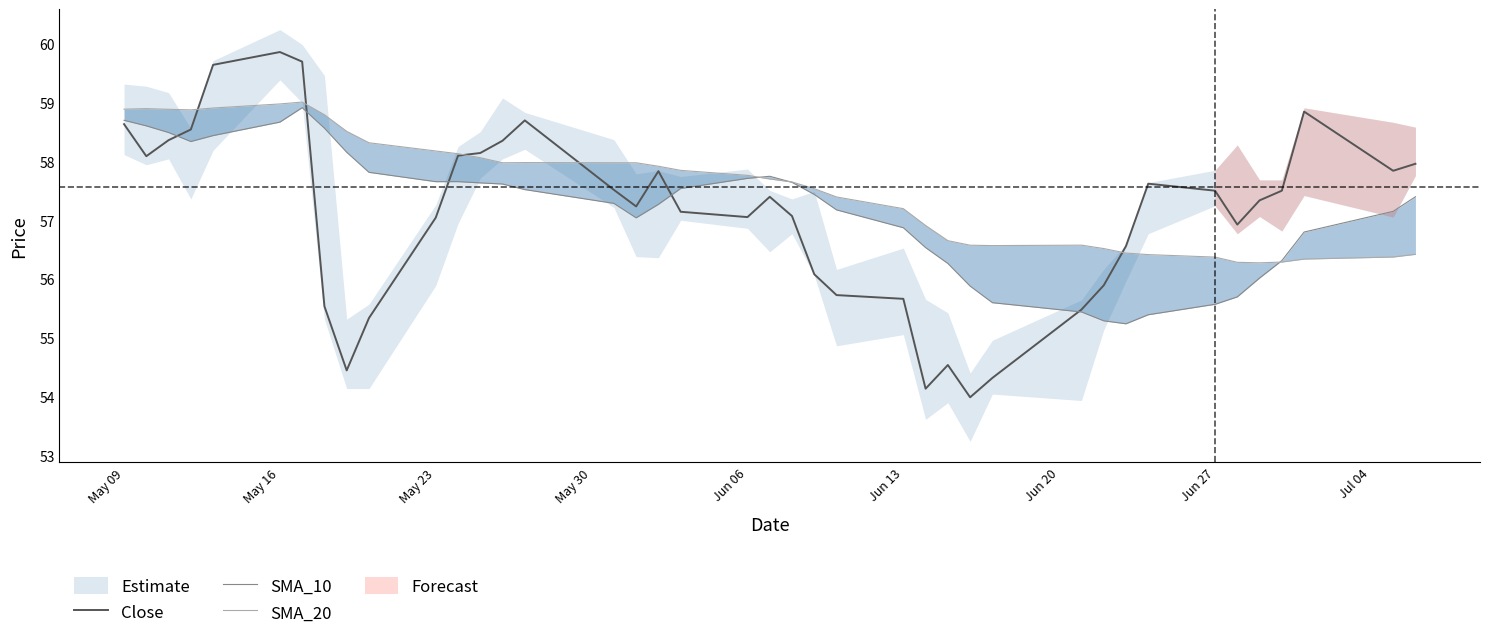

What is the lowest value of the Close series?

54.0